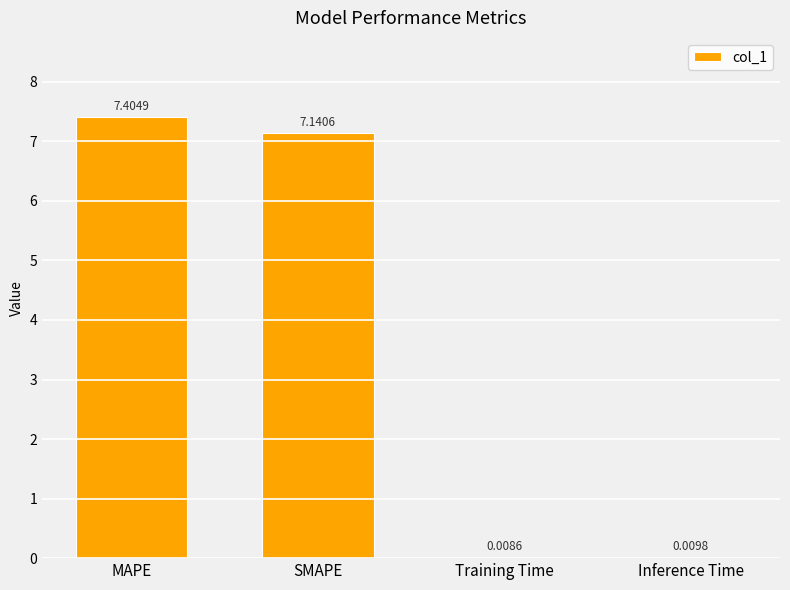

What is the sum of all values?

14.6